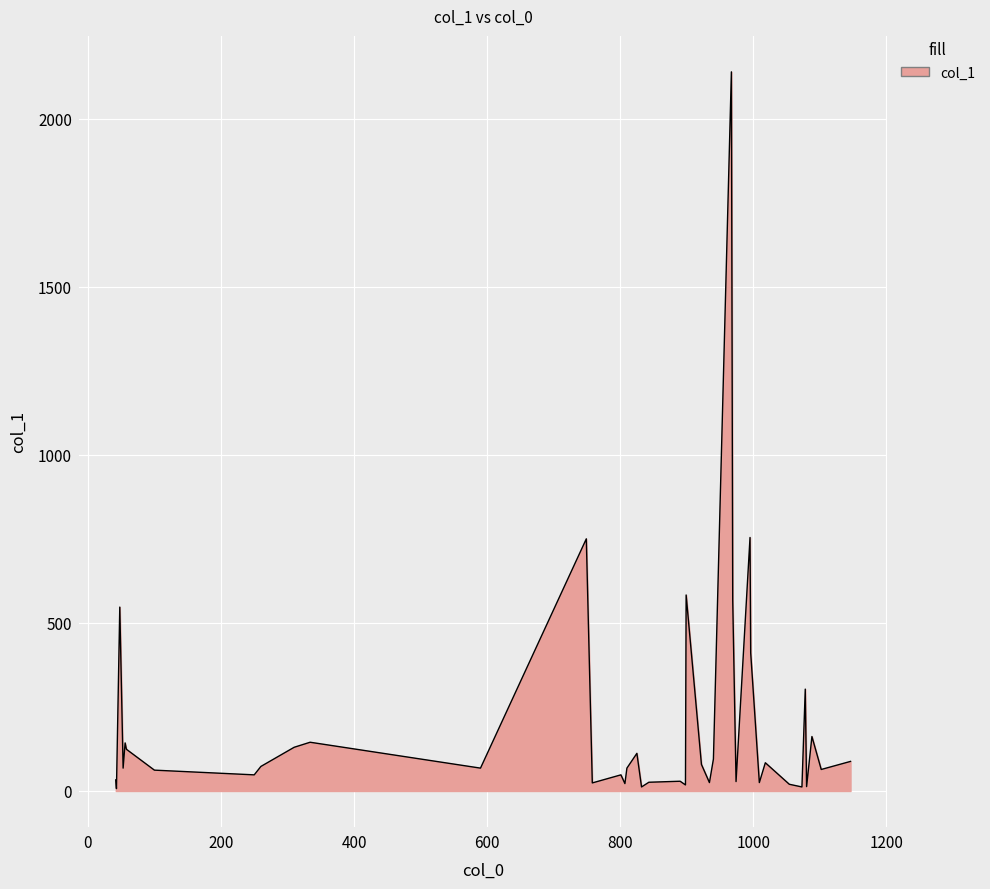

How many lines are shown in the chart?

1